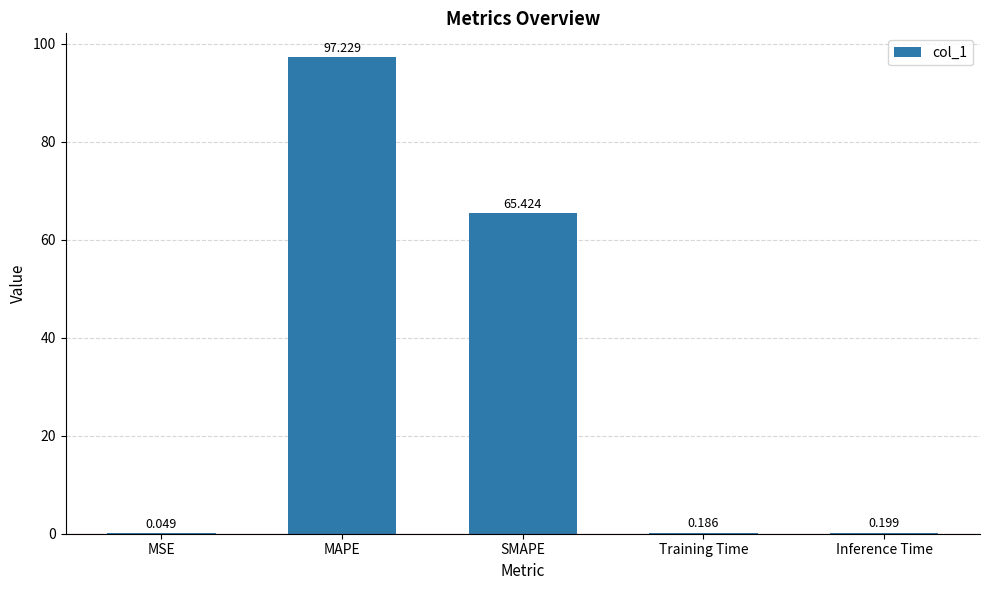

Which label corresponds to the largest value in the chart?

MAPE